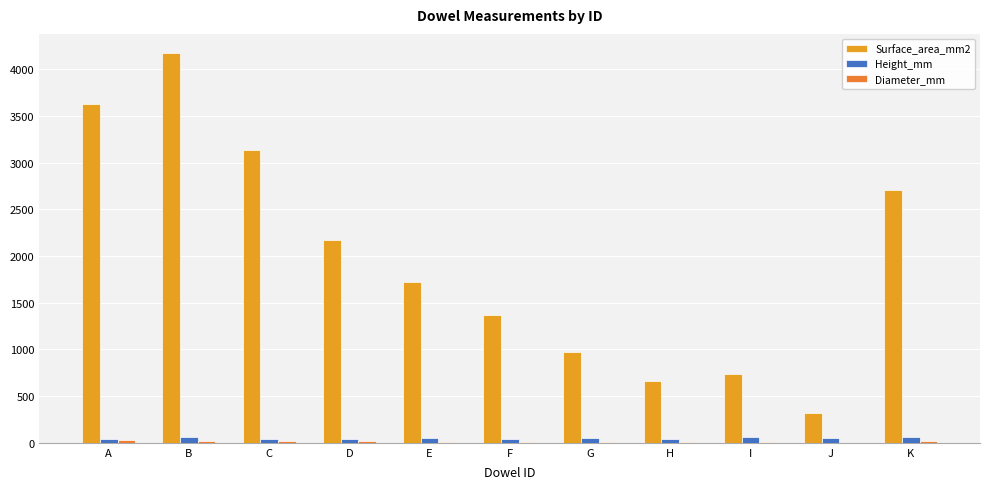

Reading right to left, transcribe all the data shown in this chart.

Surface_area_mm2: 2704.9	317.3	741.4	663.7	970.8	1366.6	1719.2	2177.1	3141.6	4172.8	3632.5
Height_mm: 58.0	50.0	58.0	41.0	50.0	41.0	47.0	46.0	45.0	58.0	40.0
Diameter_mm: 14.0	2.0	4.0	5.0	6.0	10.0	11.0	14.0	20.0	21.0	25.0